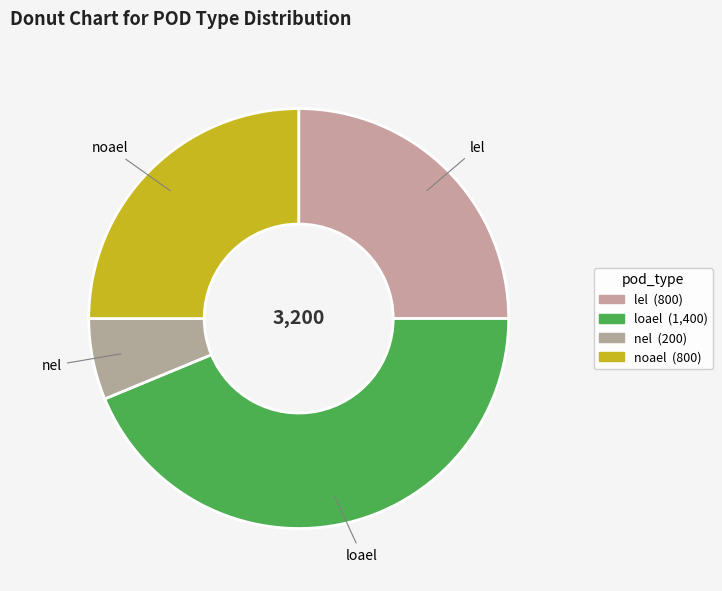

Does lel account for over 50% of the chart?

No